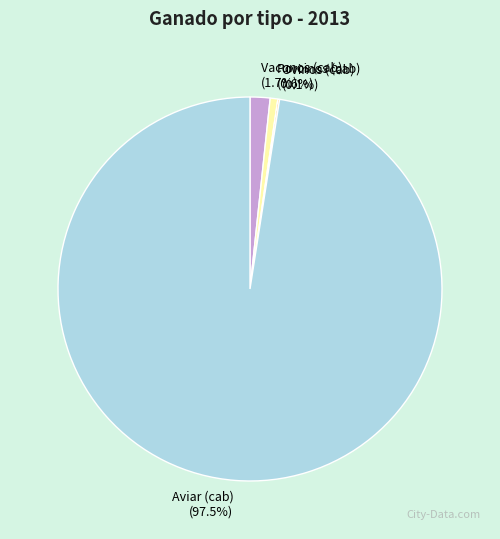

Does any single category account for the majority?

Yes